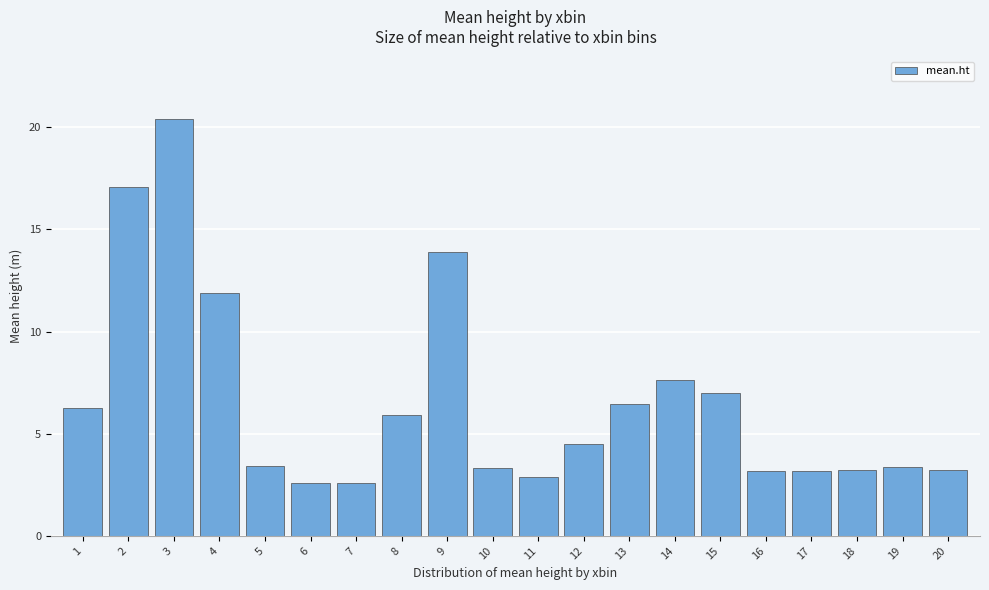

What is the sum of all values?

132.0